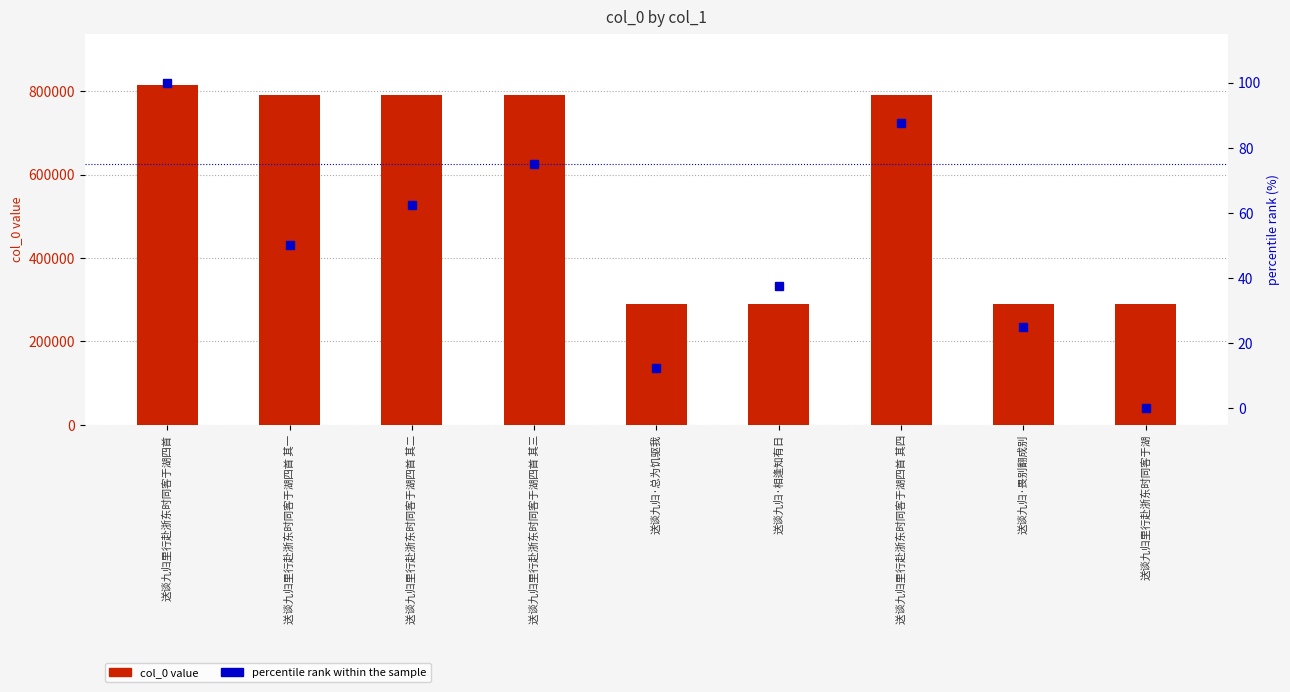

Is it true that col_0 value equals 1234599.0 at 送谈九归里行赴浙东时同客于湖四首 其四?

False